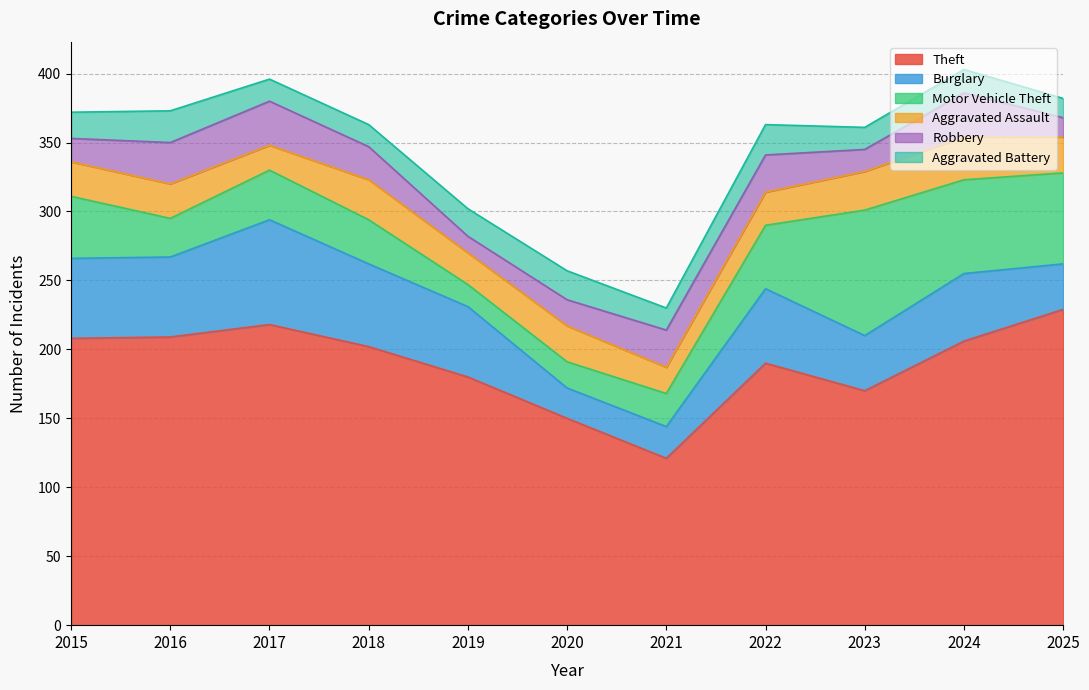

Reading left to right, what are all the values shown in this chart?

Theft: 2015=208	2016=209	2017=218	2018=202	2019=180	2020=150	2021=121	2022=190	2023=170	2024=206	2025=229
Burglary: 2015=58	2016=58	2017=76	2018=60	2019=51	2020=22	2021=23	2022=54	2023=40	2024=49	2025=33
Motor Vehicle Theft: 2015=45	2016=28	2017=36	2018=32	2019=16	2020=19	2021=24	2022=46	2023=91	2024=68	2025=66
Aggravated Assault: 2015=25	2016=25	2017=18	2018=29	2019=23	2020=26	2021=19	2022=24	2023=28	2024=31	2025=26
Robbery: 2015=17	2016=30	2017=32	2018=24	2019=12	2020=19	2021=27	2022=27	2023=16	2024=32	2025=14
Aggravated Battery: 2015=19	2016=23	2017=16	2018=16	2019=20	2020=21	2021=16	2022=22	2023=16	2024=17	2025=14